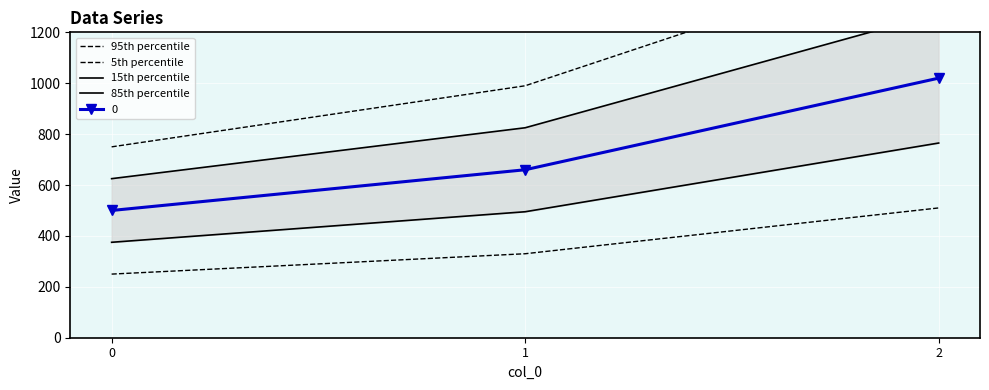

Is the value of 15th percentile at 0 greater than the value of 85th percentile at 0?

Yes